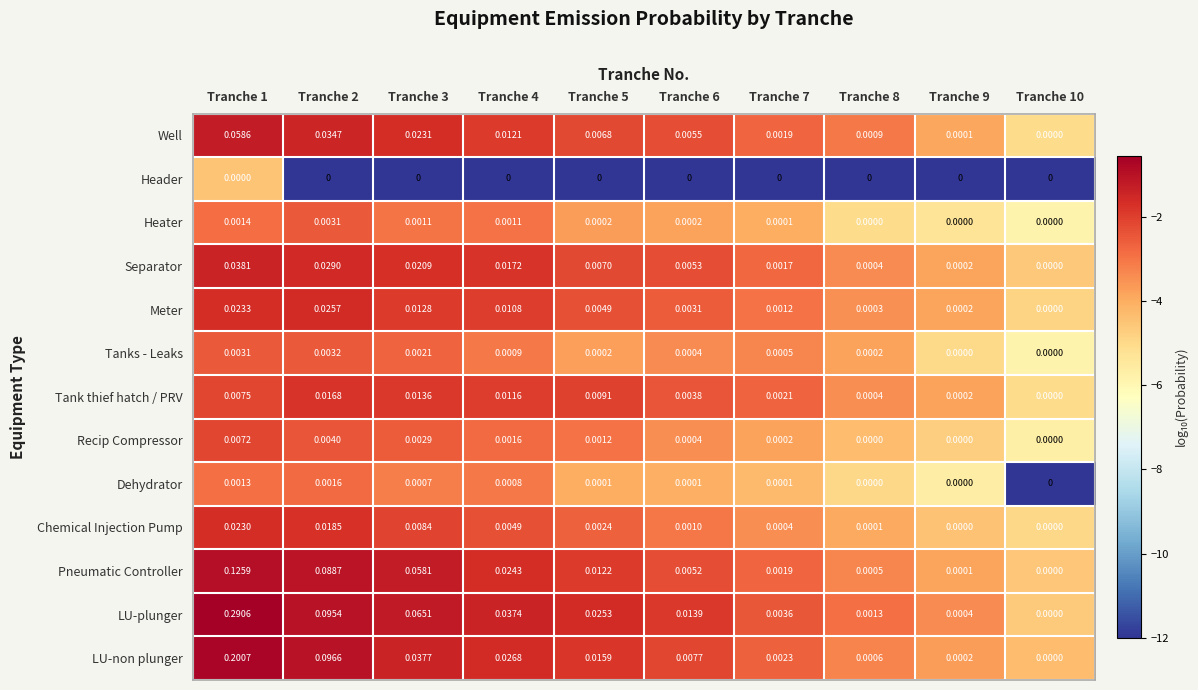

Which series has the largest total across all categories?

LU-plunger